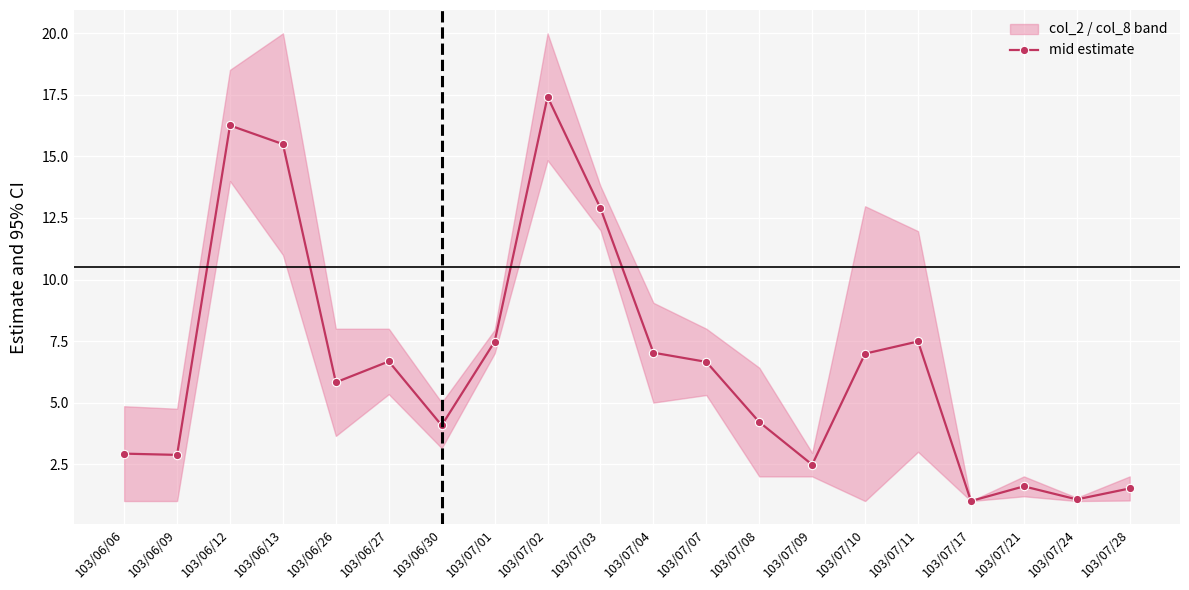

List the labels in order of value, smallest first.

103/07/17, 103/07/24, 103/07/28, 103/07/21, 103/07/09, 103/06/09, 103/06/06, 103/06/30, 103/07/08, 103/06/26, 103/07/07, 103/06/27, 103/07/10, 103/07/04, 103/07/01, 103/07/11, 103/07/03, 103/06/13, 103/06/12, 103/07/02